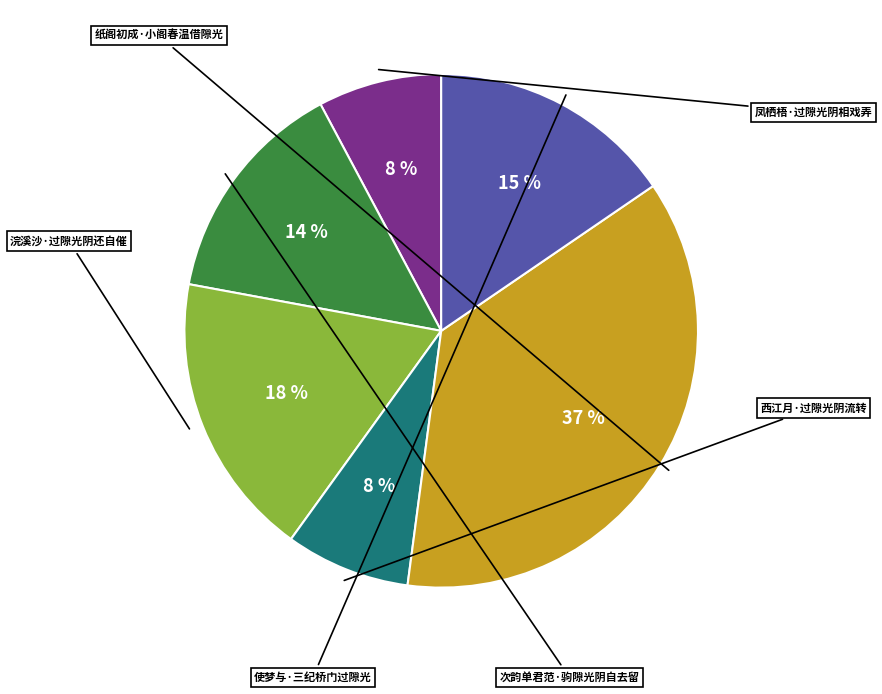

Does 次韵单君范·驹隙光阴自去留 represent more than half of the total?

No